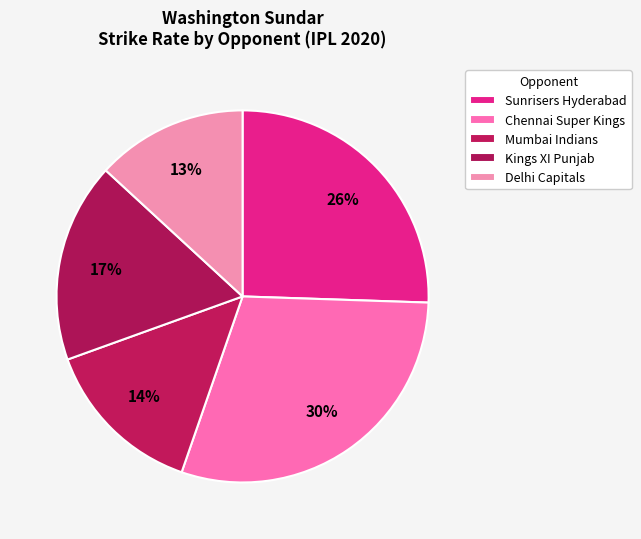

What is the largest slice in the pie chart?

Chennai Super Kings (1)